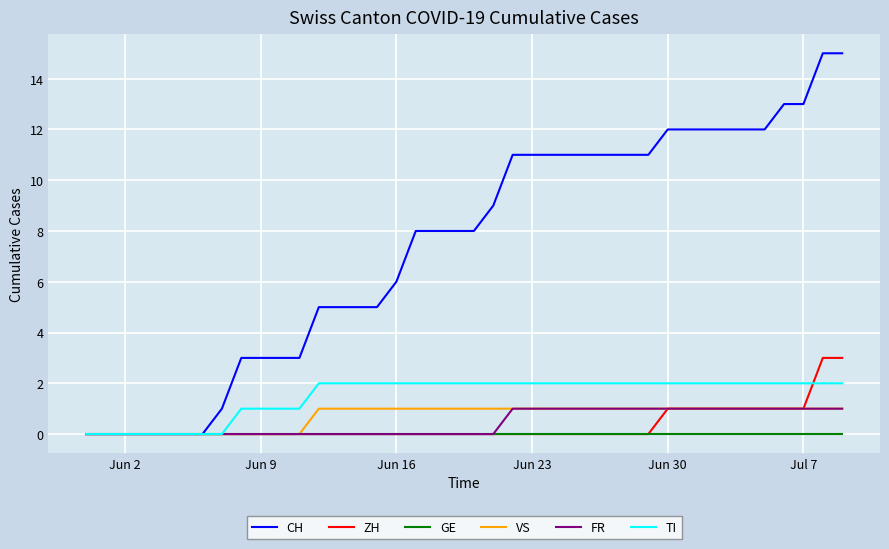

How many categories are shown in the chart?

40